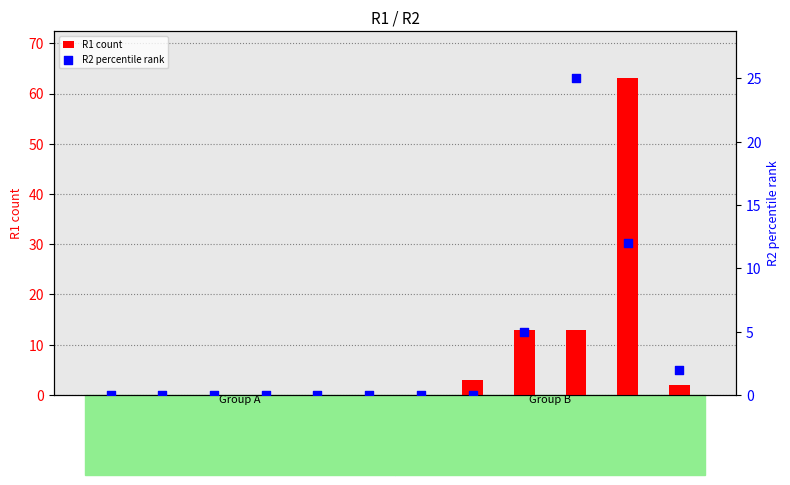

Which series contains the lowest Y value?

R1 count